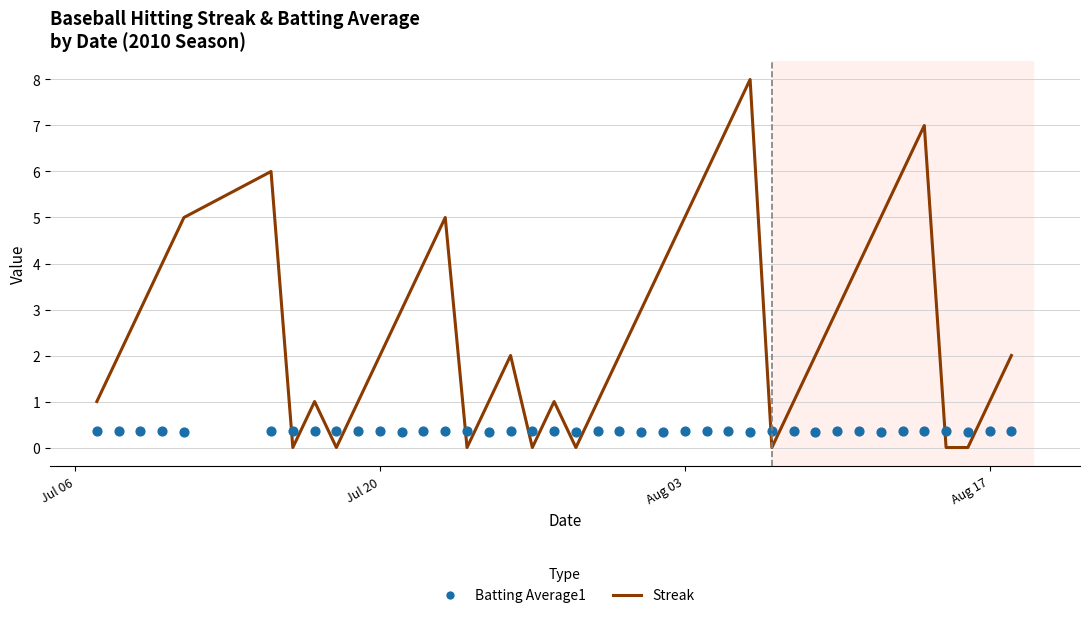

Is the value of Batting Average1 at 22 greater than the value of Streak at 39?

No